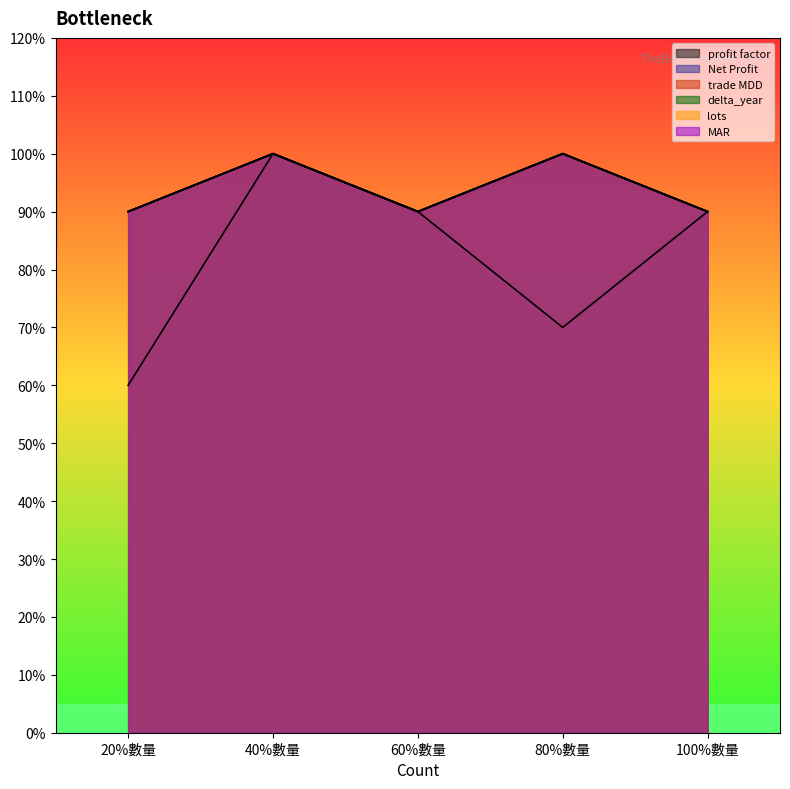

How many distinct data groups are displayed?

6